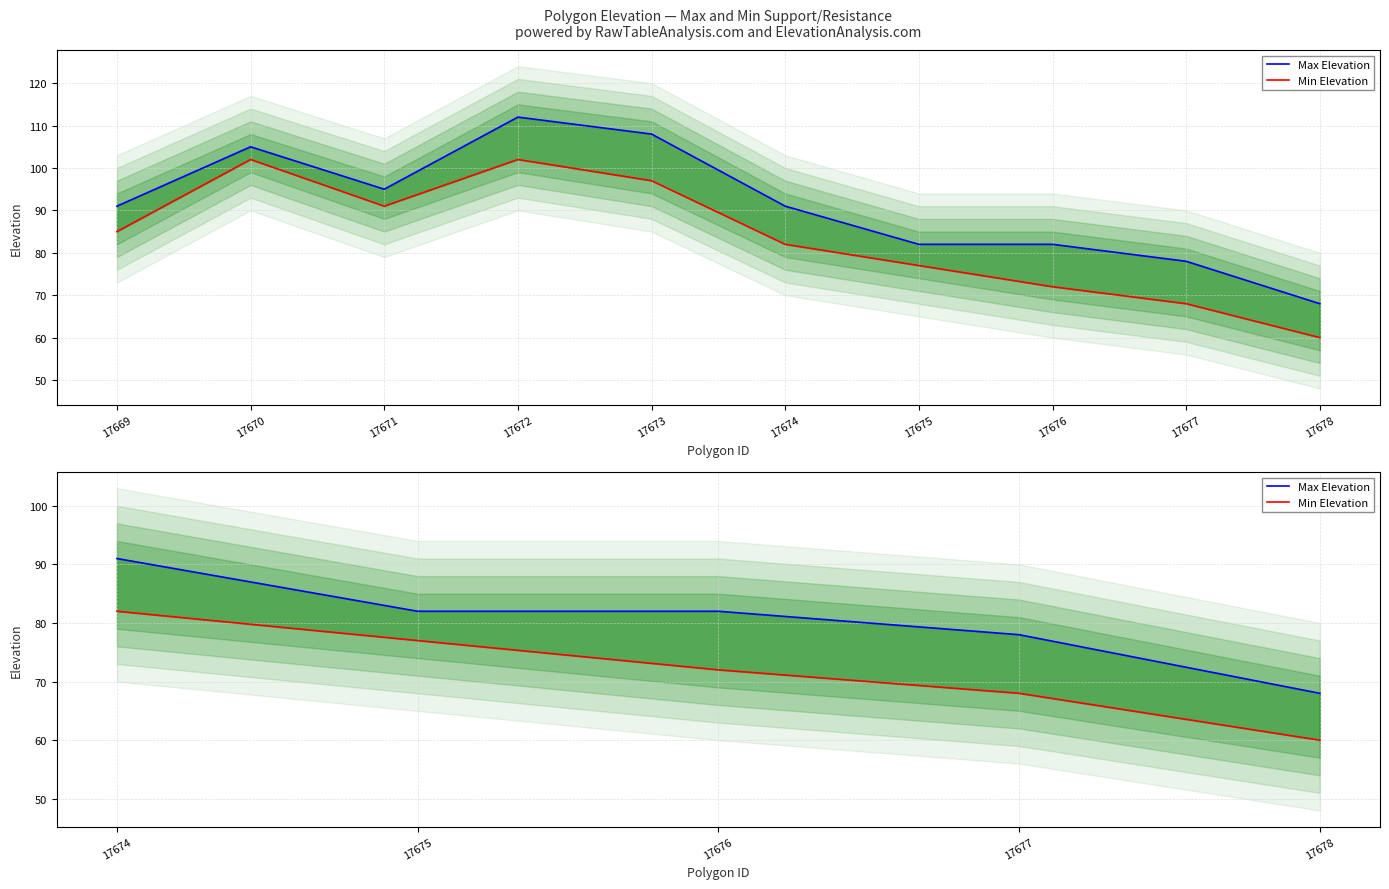

Is it true that Max Elevation equals 131 at 17675?

False